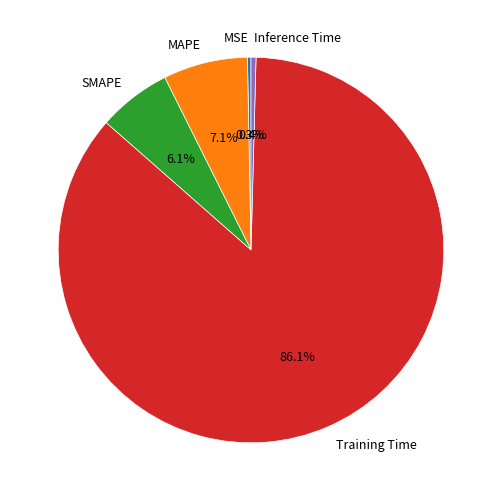

Which category has the biggest portion of the pie?

Training Time